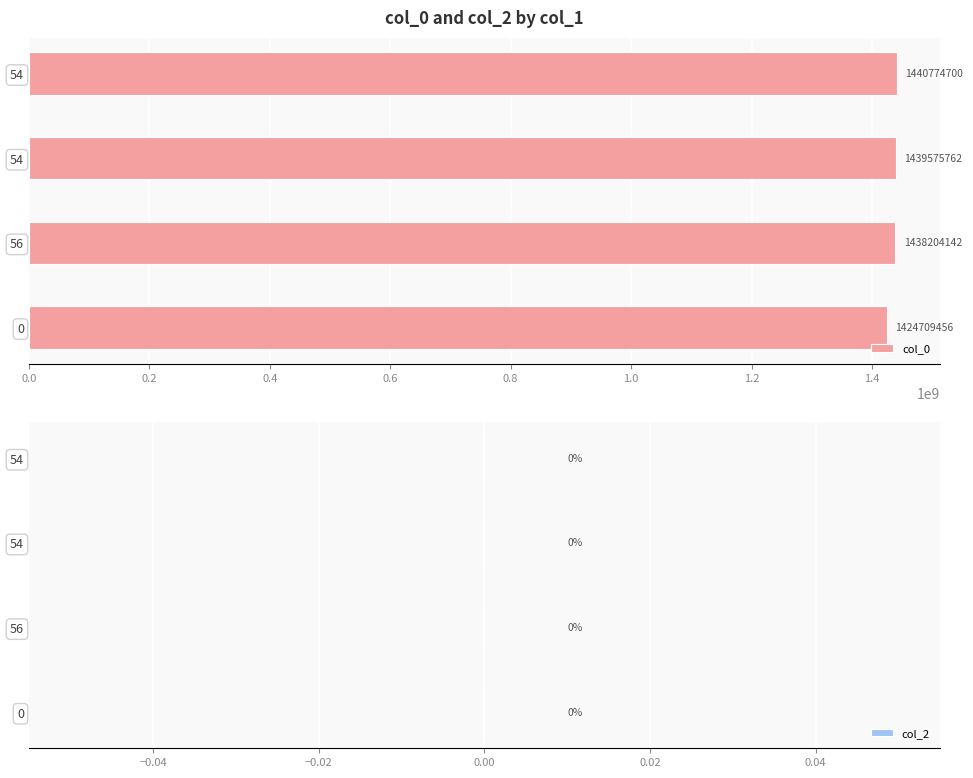

How many bars are there in total?

4